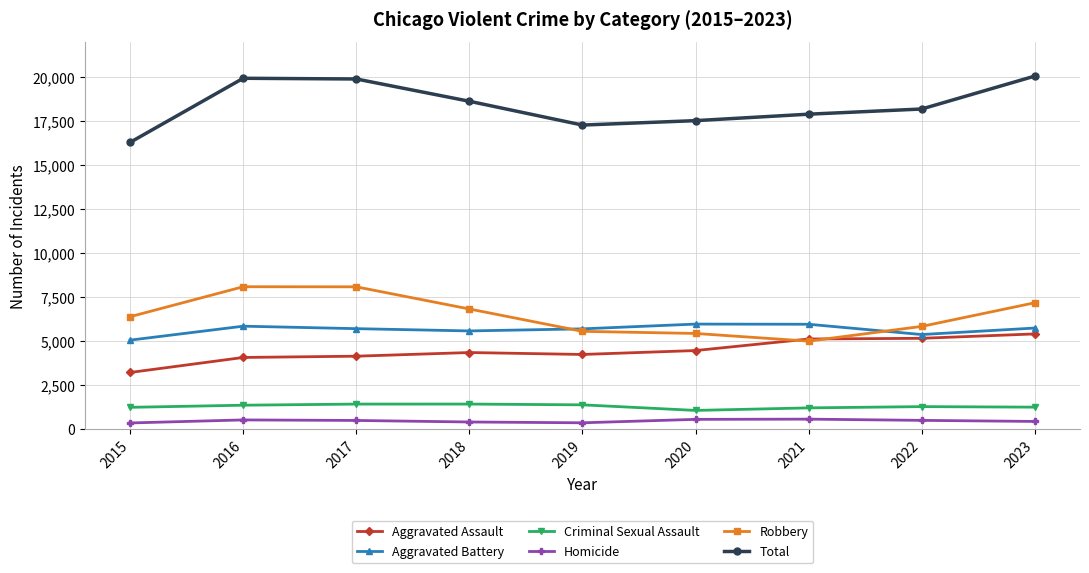

What is the maximum value shown in the chart?

20067